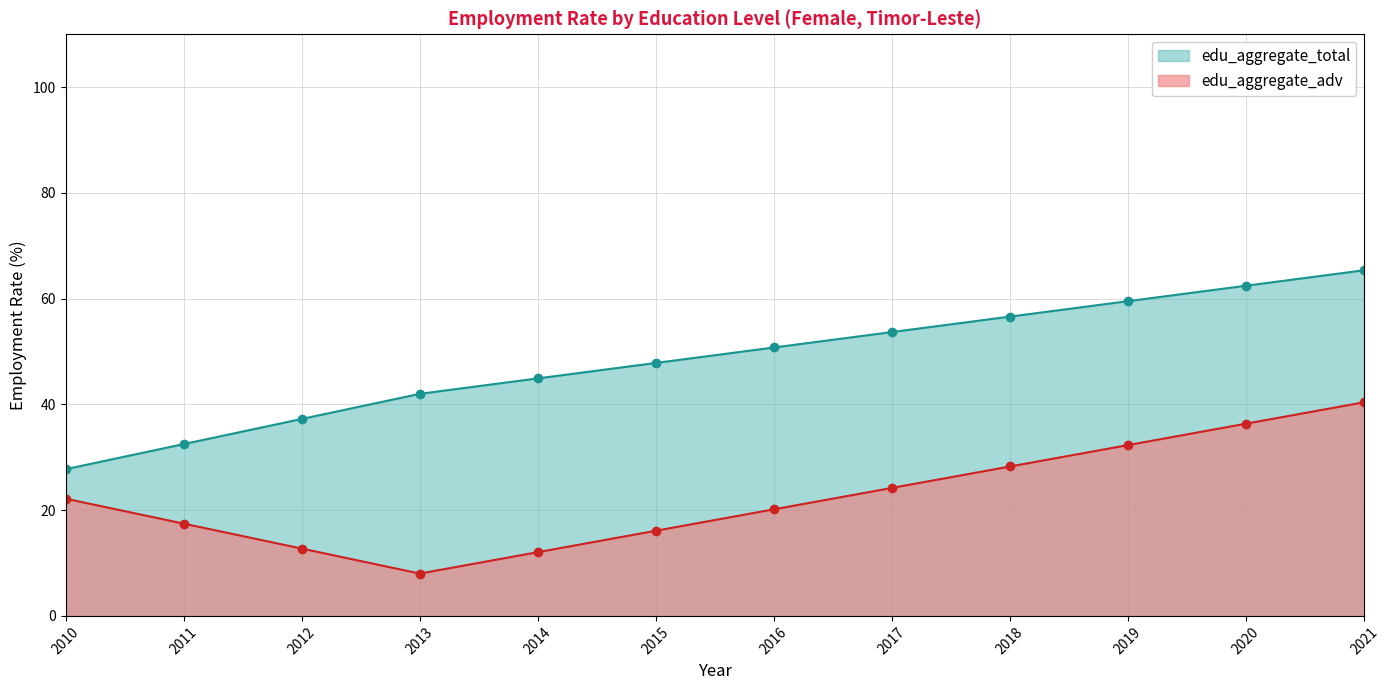

How many lines are shown in the chart?

2